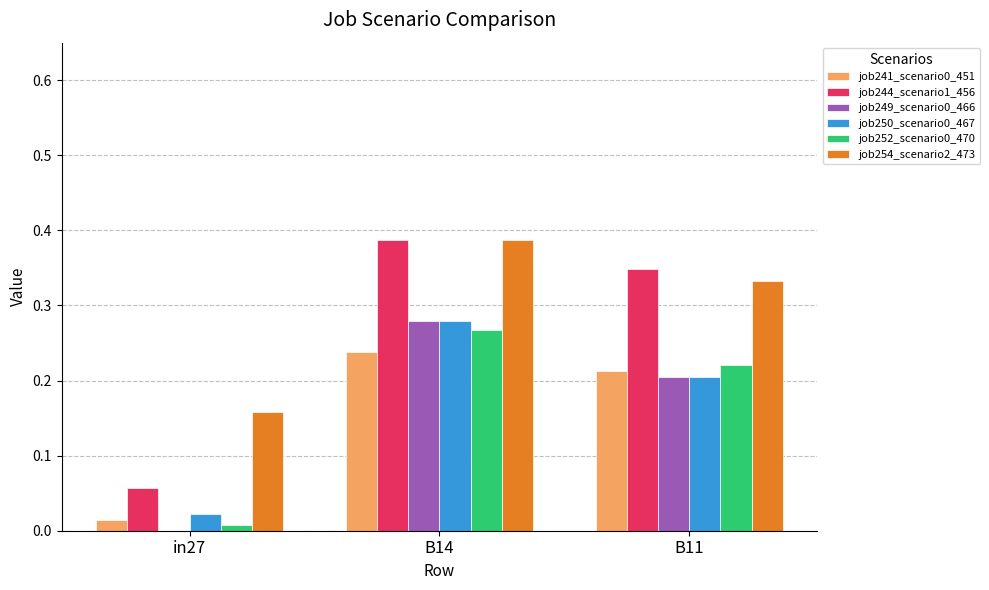

Are the bars horizontal?

No